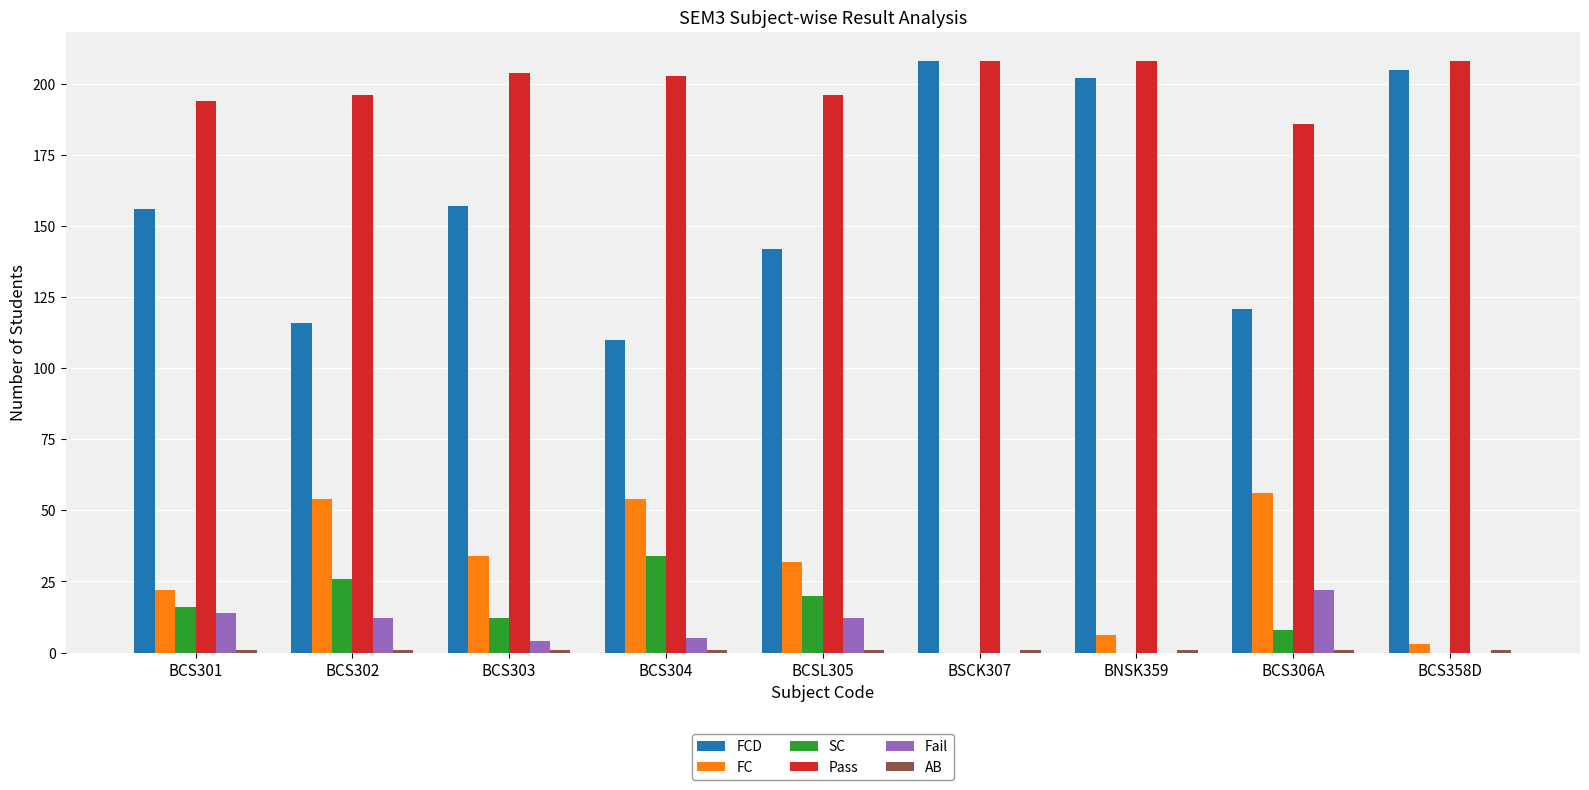

How many data points does each series have?

9